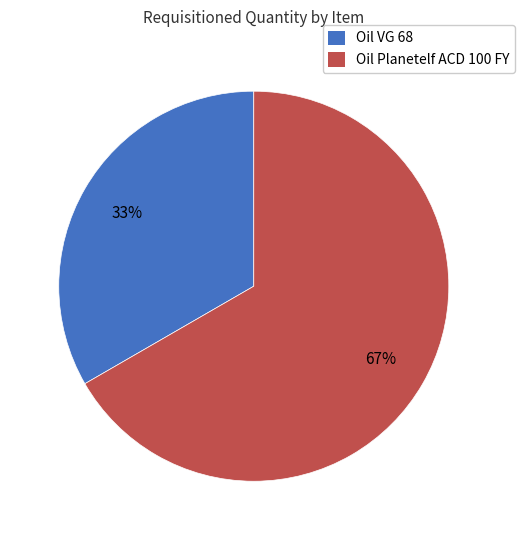

Which slice represents more than half of the pie?

Oil Planetelf ACD 100 FY